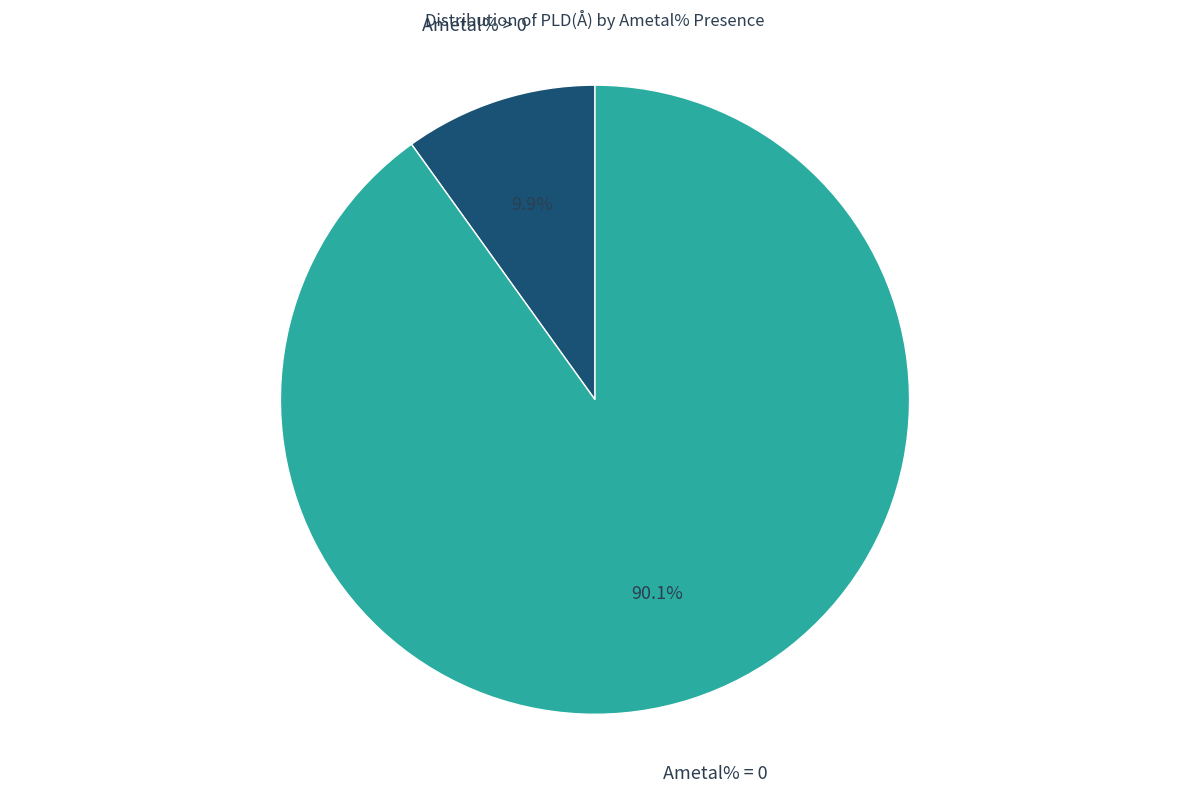

To the nearest percent, what is the average slice percentage?

50%